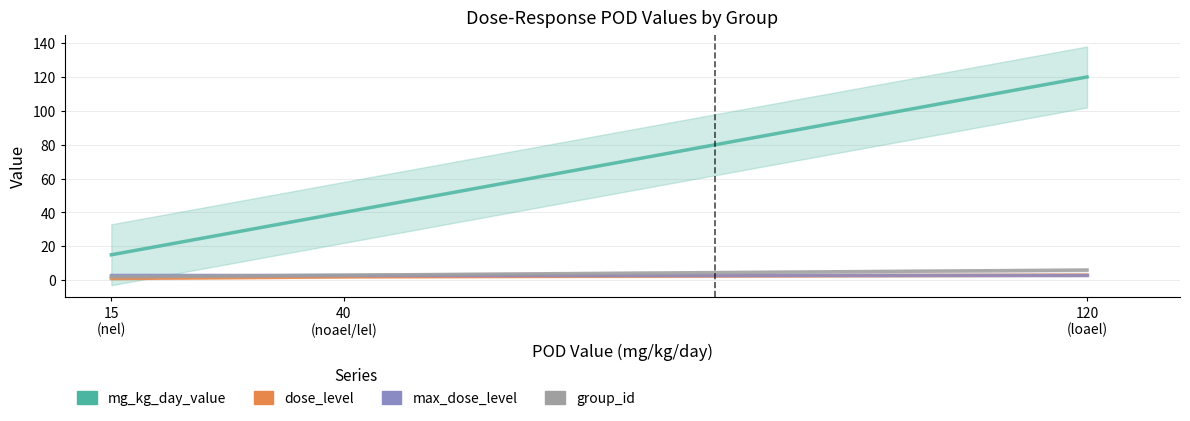

What is the total value across all series at 15?

21